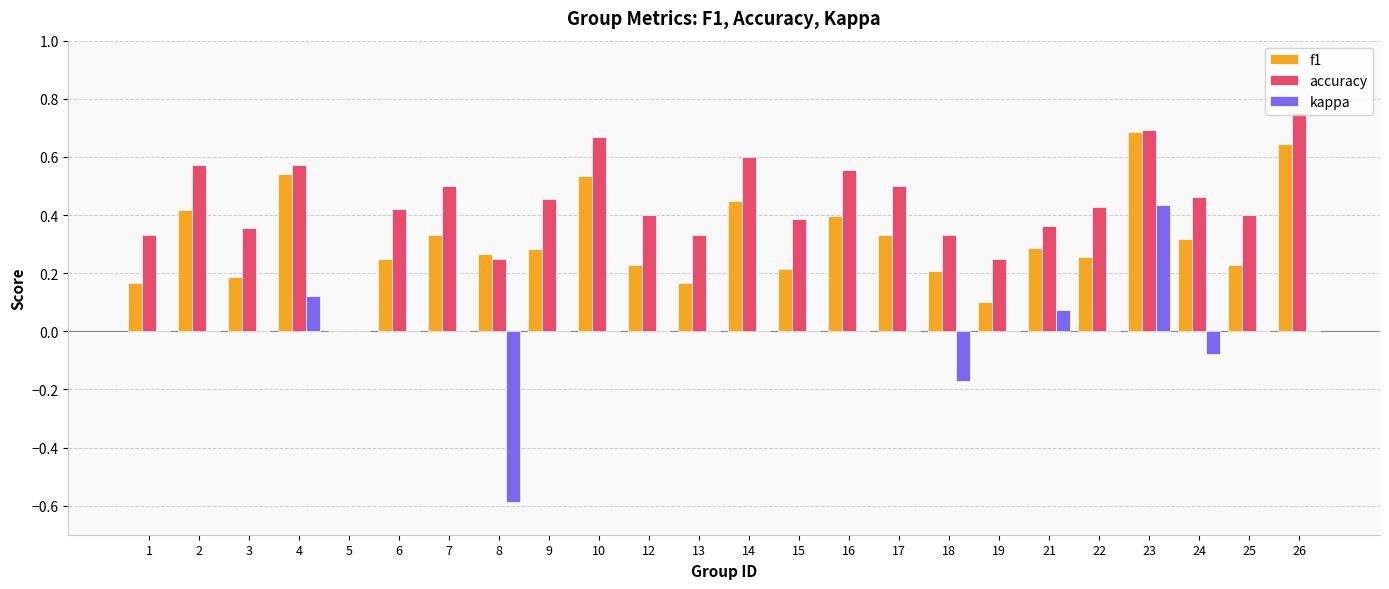

The value of f1 at 9 is 0.3. True or false?

True